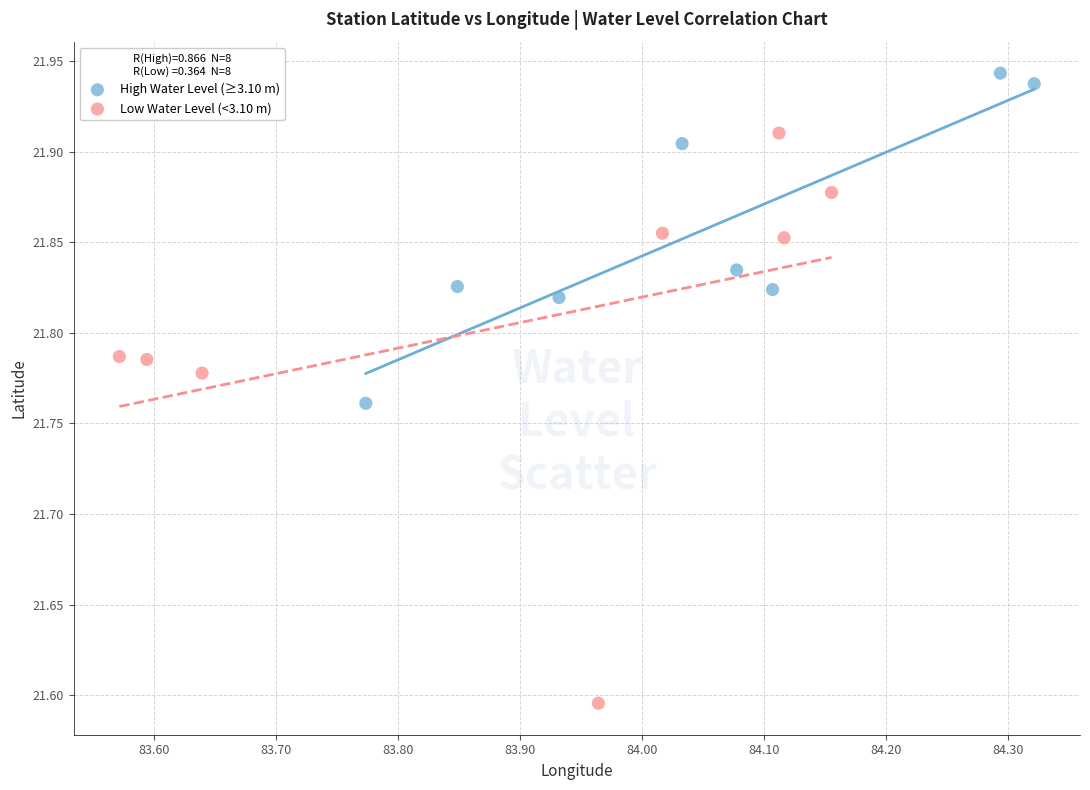

Which series contains the highest Y value?

High Water Level (≥3.10 m)